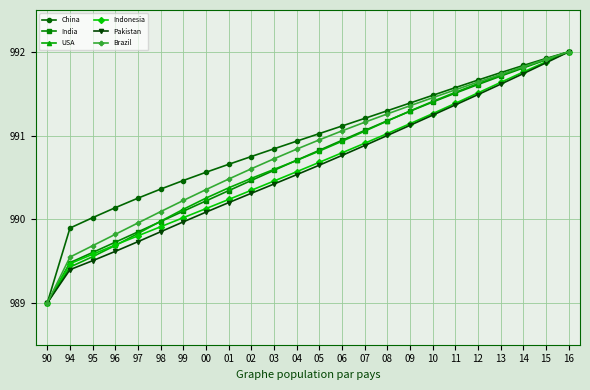

Is it true that Brazil equals 991.7 at 13?

True